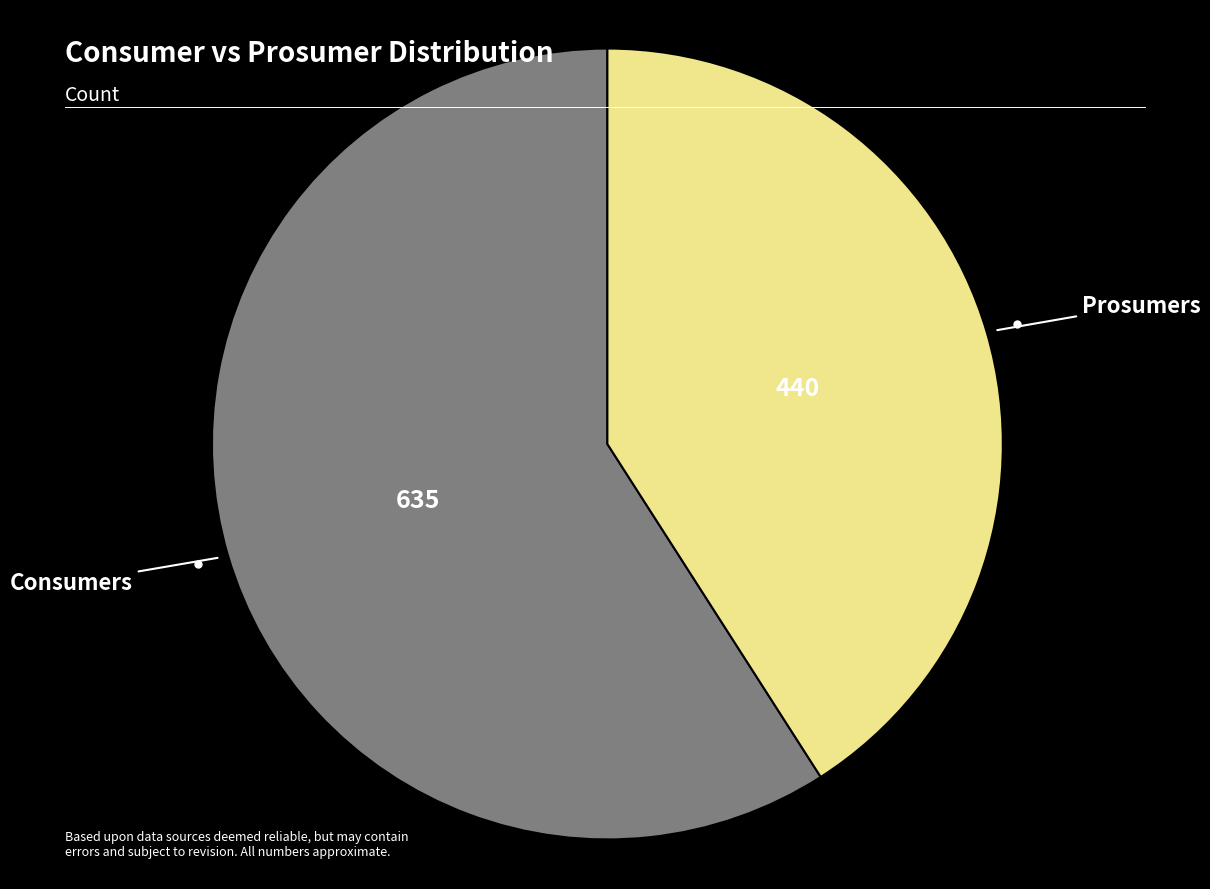

Is there any slice that represents more than half of the pie?

Yes